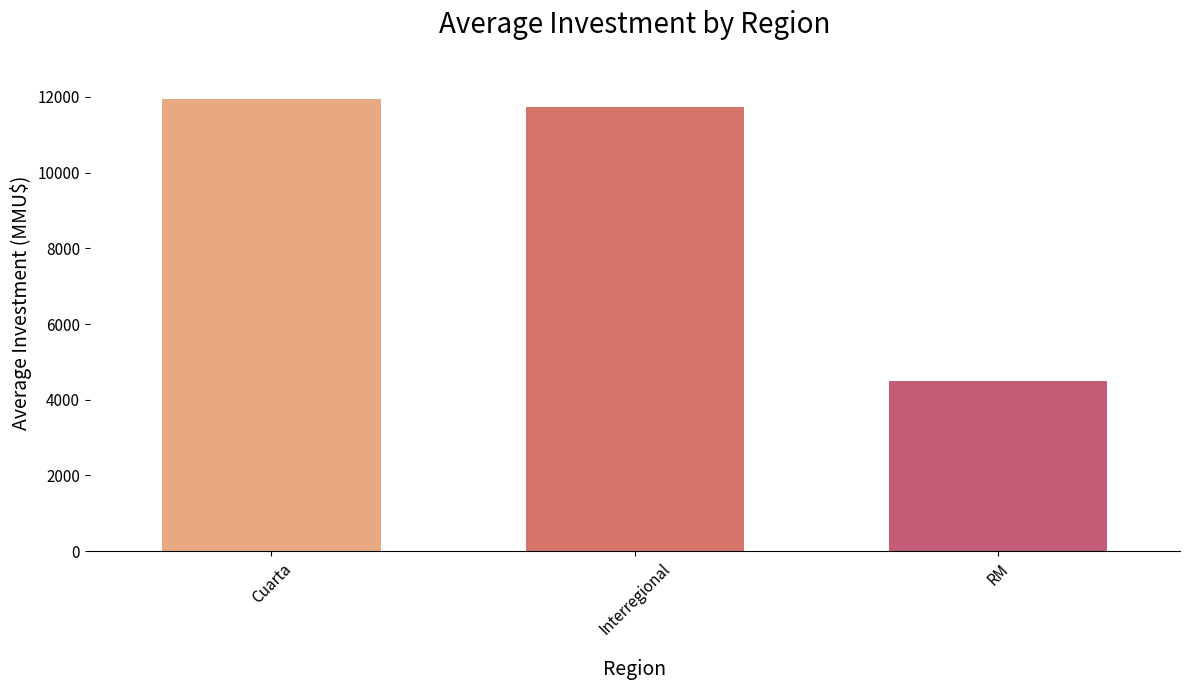

List the labels in order of value, largest first.

Cuarta, Interregional, RM